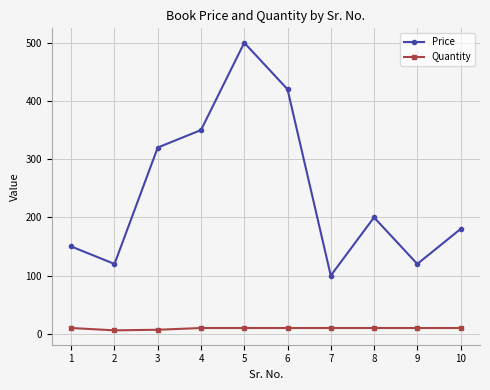

How many lines are shown in the chart?

2